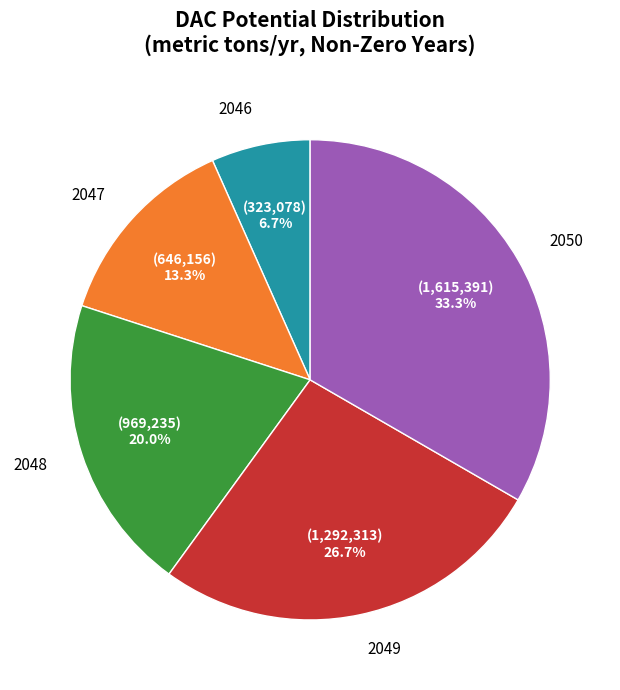

Rank the categories by value from lowest to highest.

2046, 2047, 2048, 2049, 2050